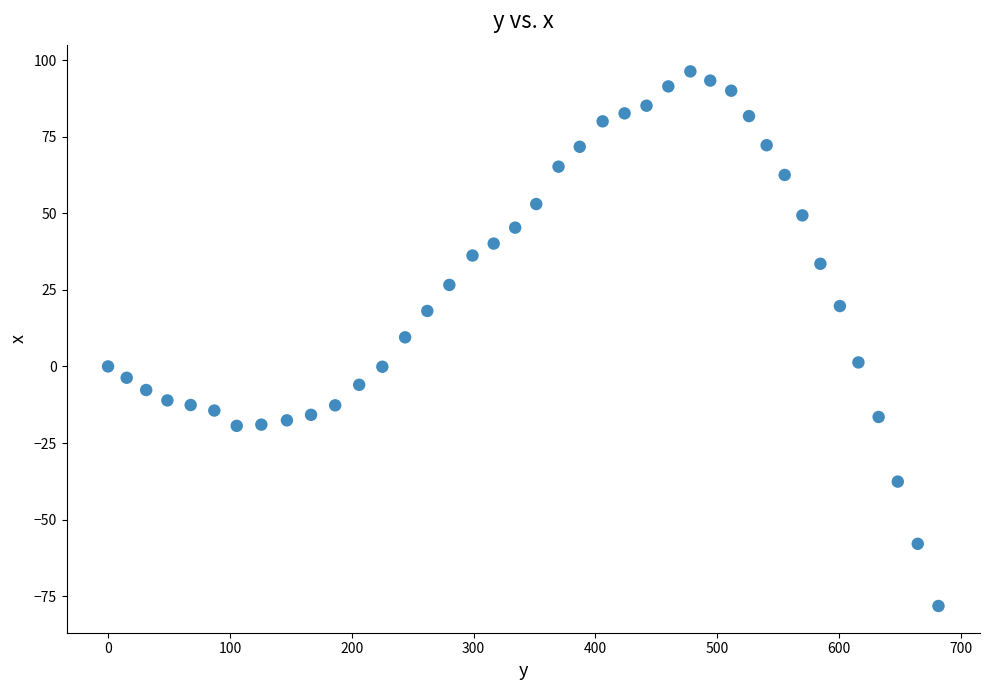

What is the range of X values (max minus min)?

681.5